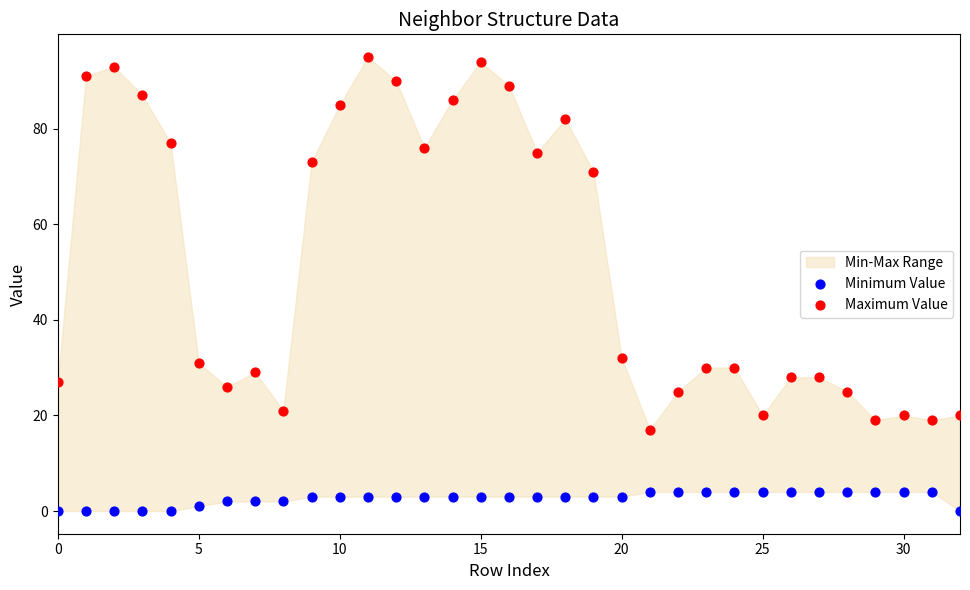

Across all data points, what is the range of Y values (max minus min)?

95